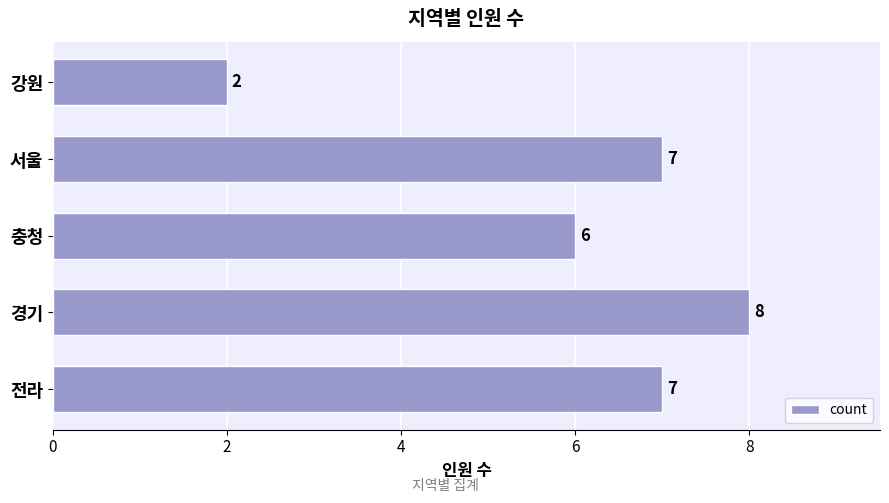

How many series are shown in this chart?

1